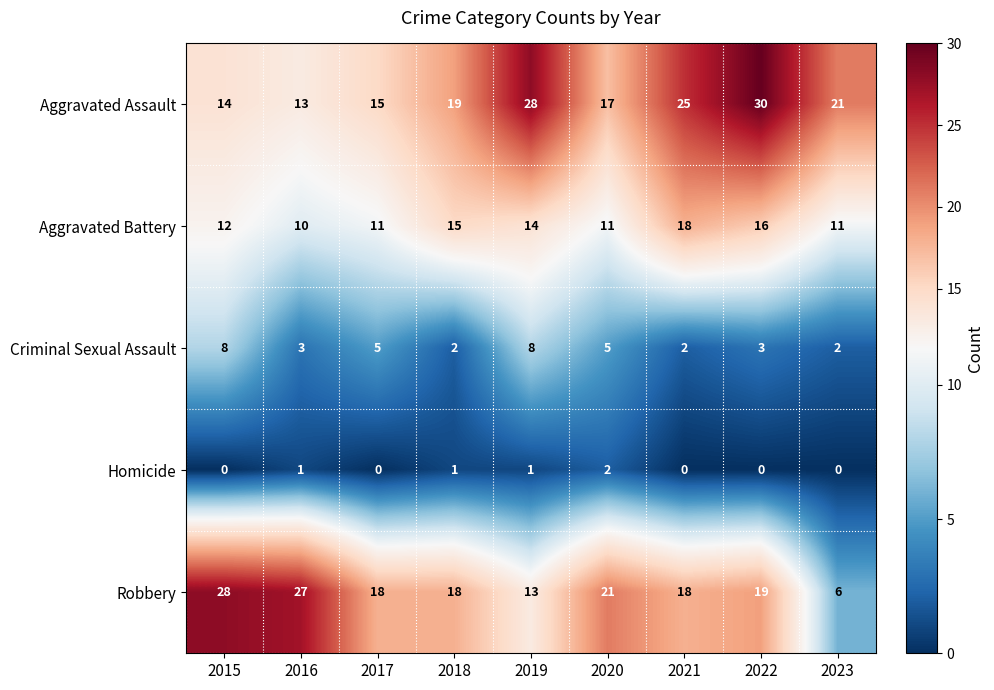

Which series has the largest total across all categories?

Aggravated Assault